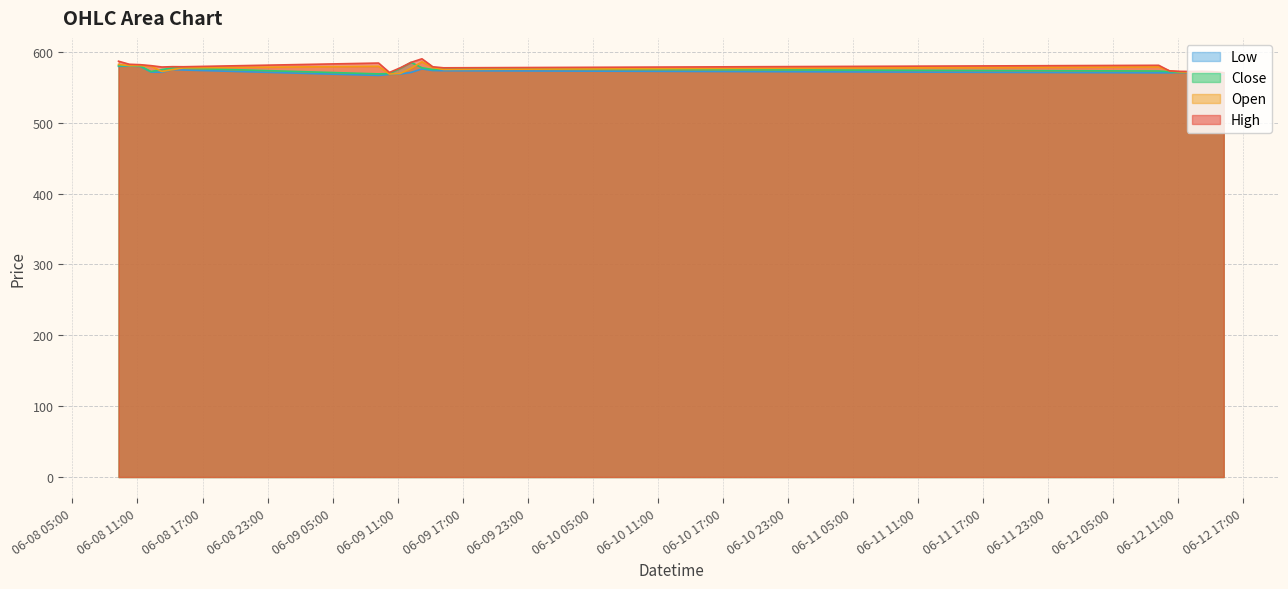

True or false: Low and Open intersect in this chart.

False